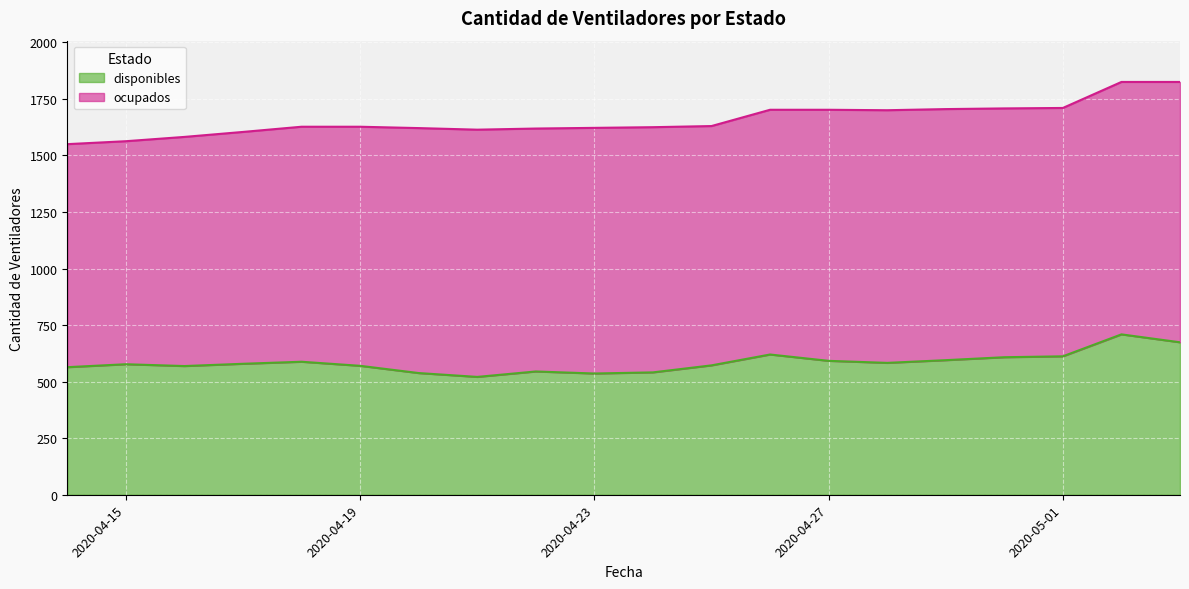

Where does the data first go above 579?

2020-04-18